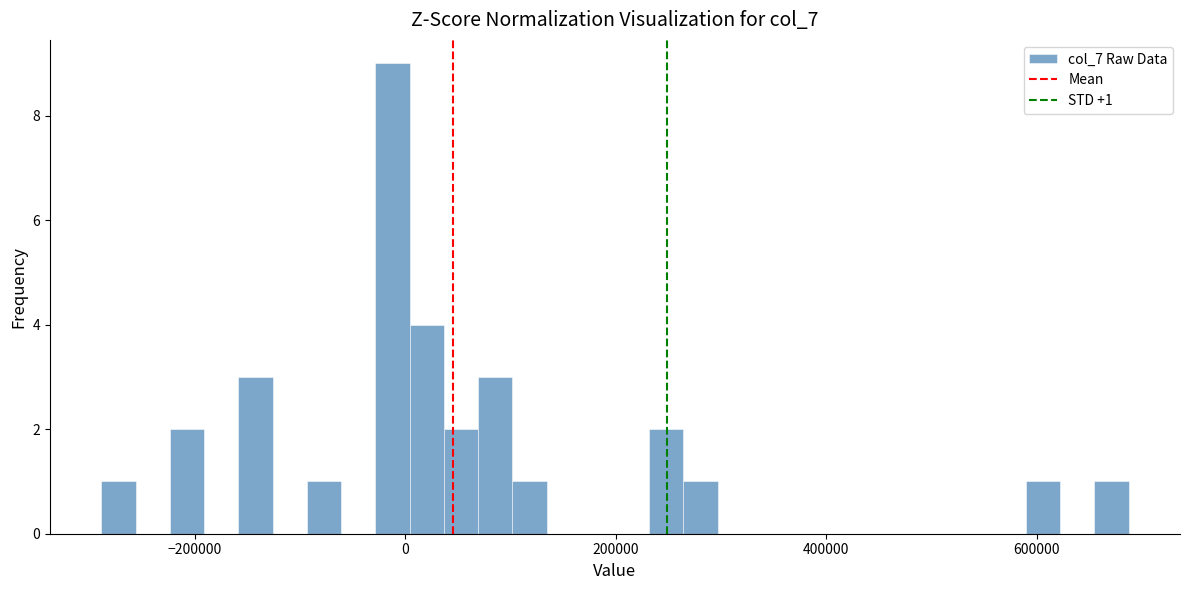

Around what value on the x-axis is the tallest bar? Give the approximate position of its centre, as read against the axis.

-20000